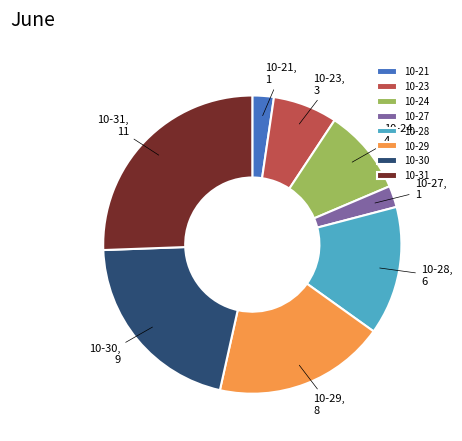

Is it true that 10-29 is 19% of the pie?

True